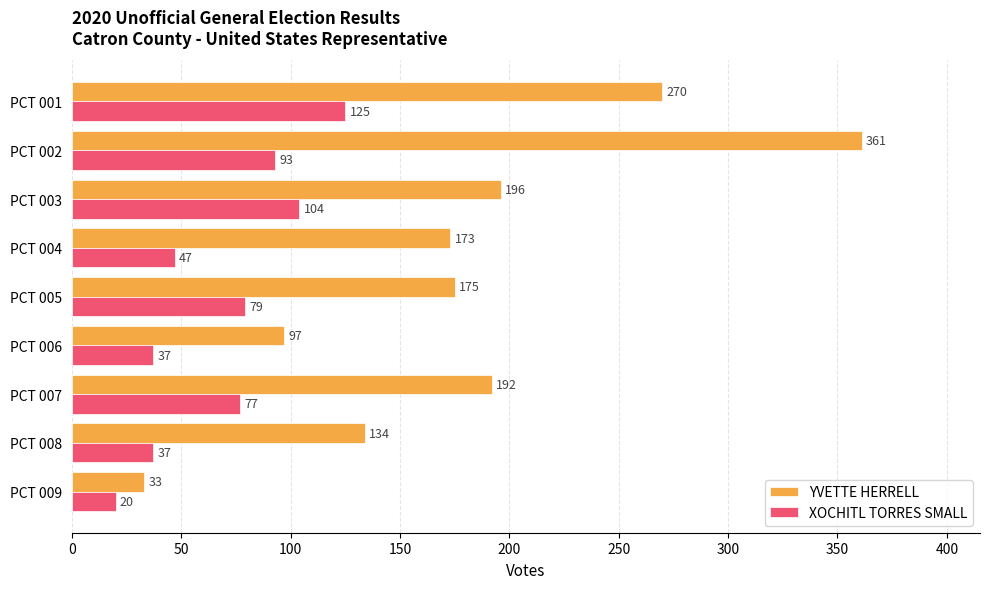

What is the difference between the second highest and second lowest values in the YVETTE HERRELL series?

173